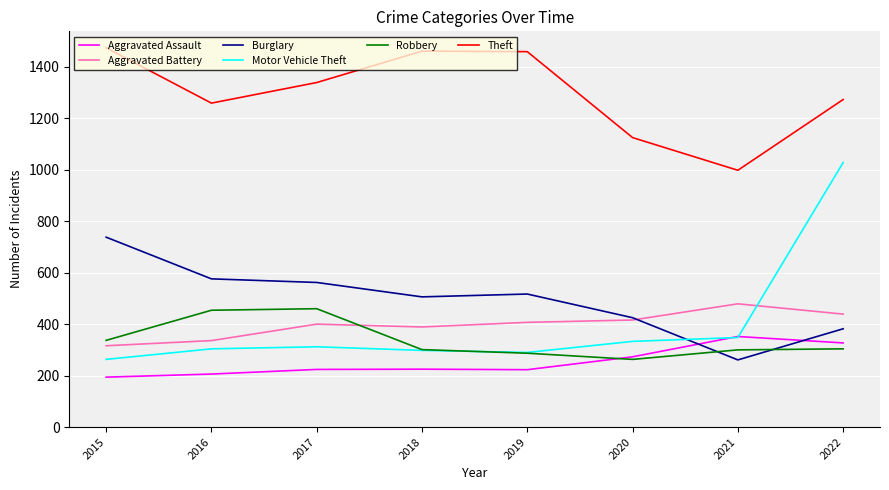

Does the chart have visible grid lines?

Yes